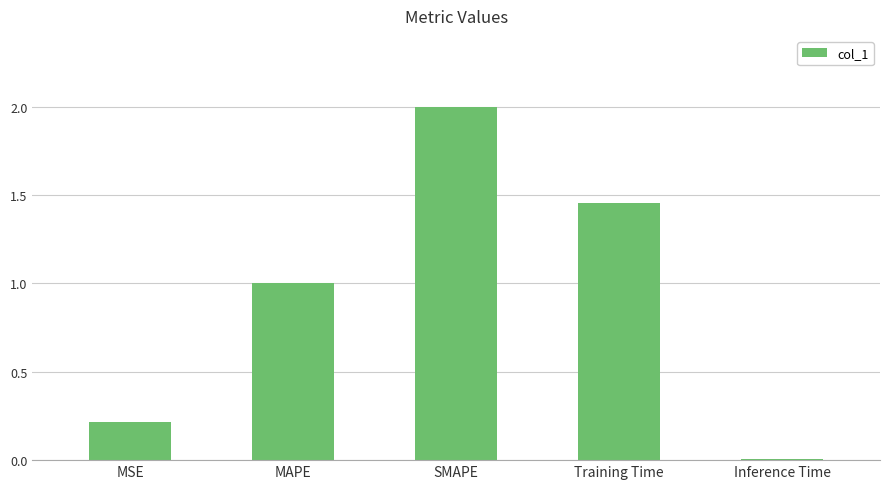

What is the label of the 3rd bar from the right?

SMAPE